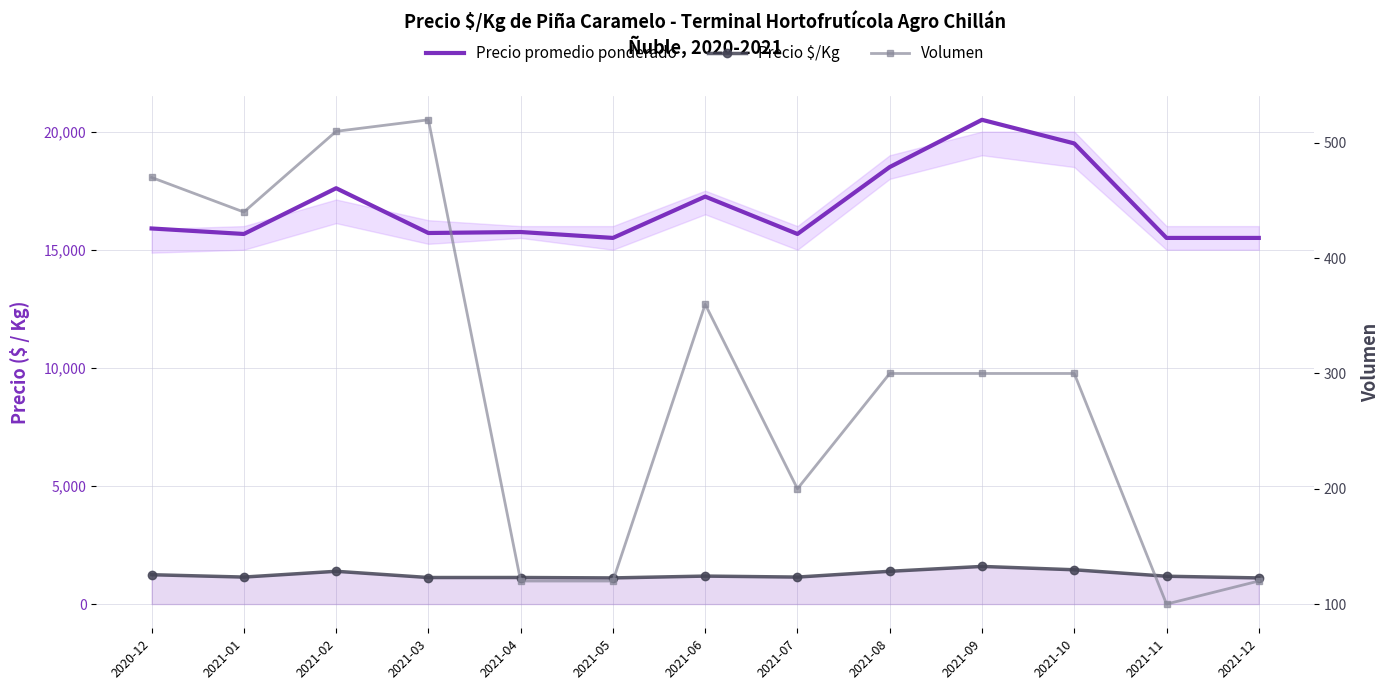

How many lines are shown in the chart?

3